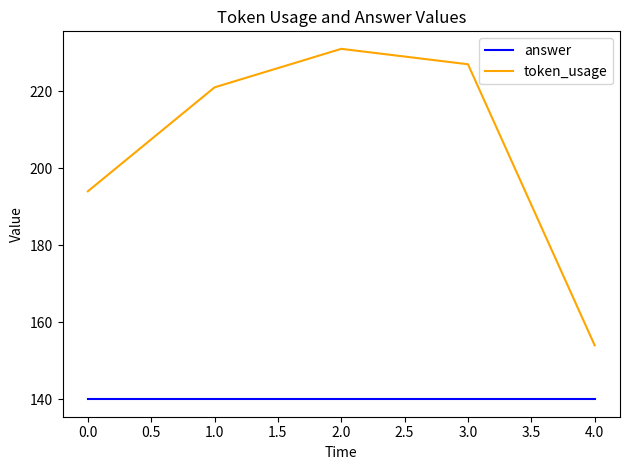

What is the lowest value of the answer series?

140